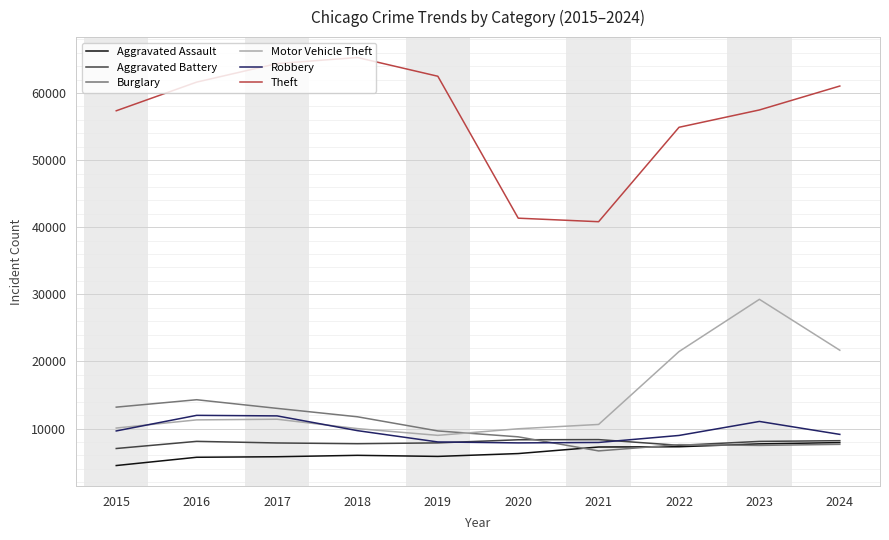

How many series are shown in this chart?

6